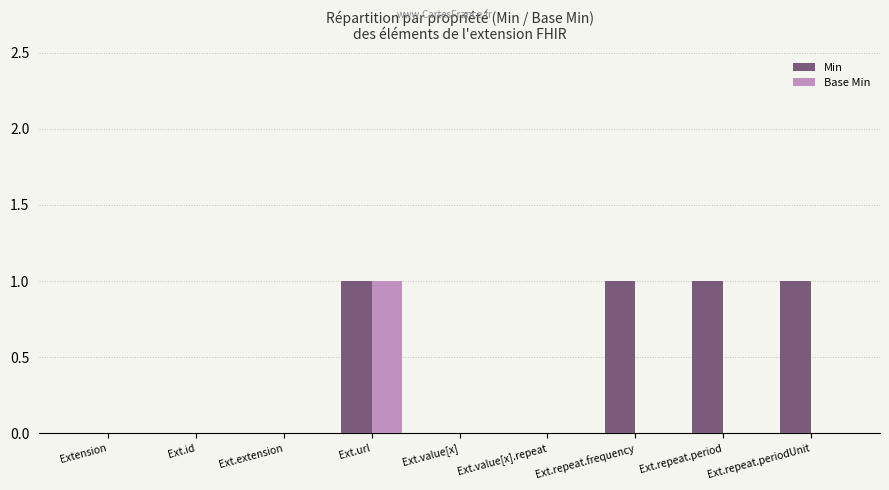

Which category has the highest value in the Base Min series?

Ext.url